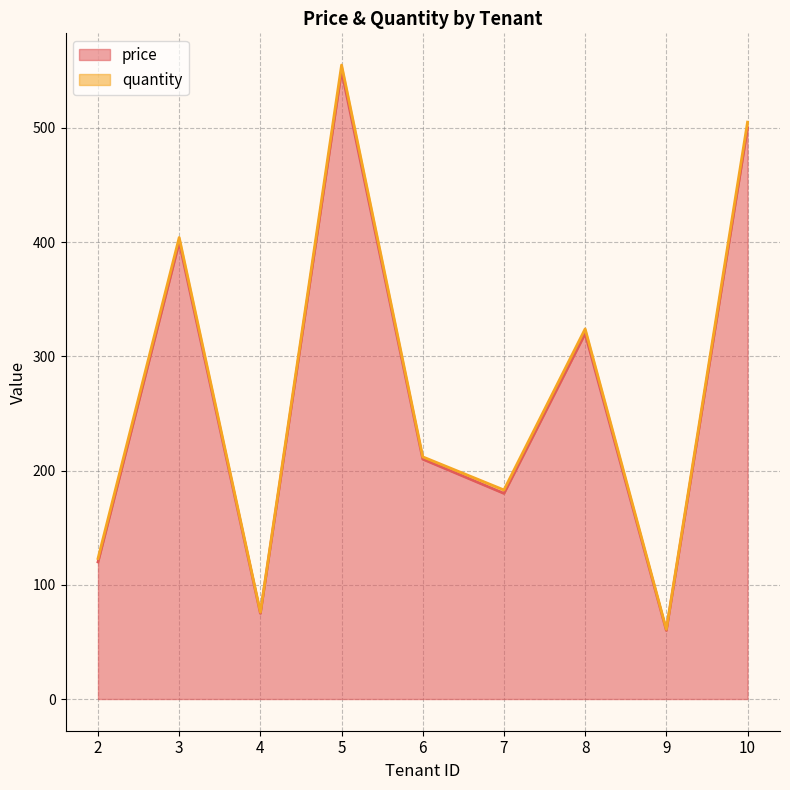

At which label is the value closest to 305?

8